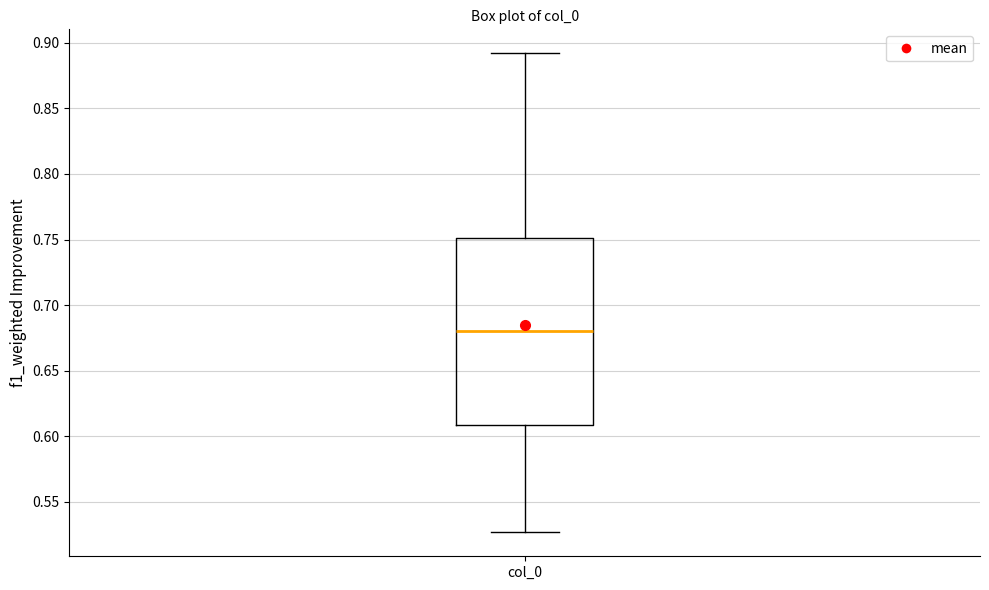

Transcribe this box plot: give where the median line is, the range the box spans, and where the two whiskers end, as read against the y-axis. The values are not printed on the chart, so give them approximately, as read against the axis.

median 0.680, box 0.610 to 0.750, whiskers 0.525 to 0.890